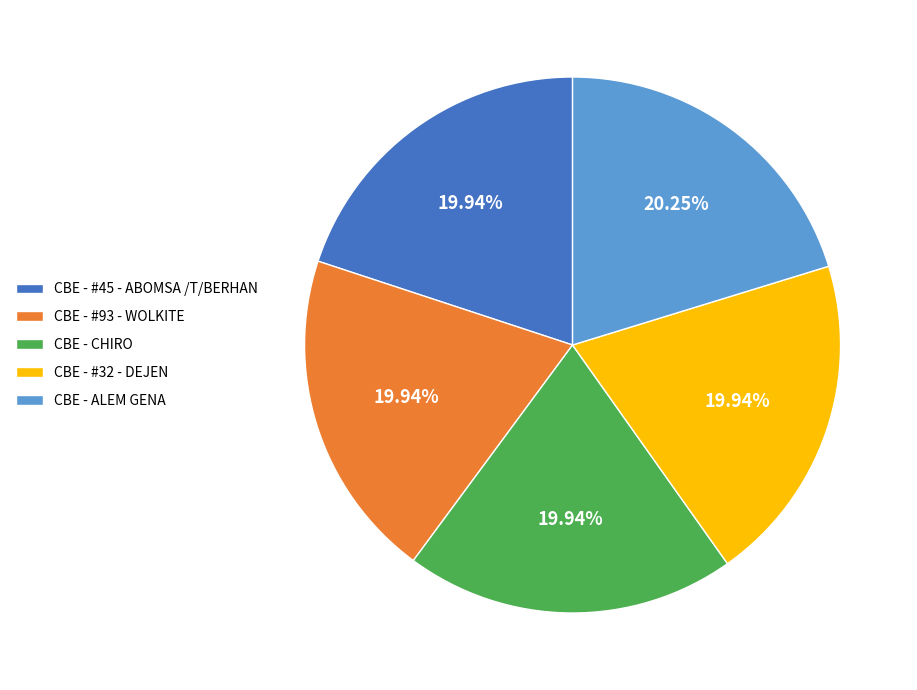

To the nearest percent, what portion does CBE - #45 - ABOMSA /T/BERHAN represent?

20%